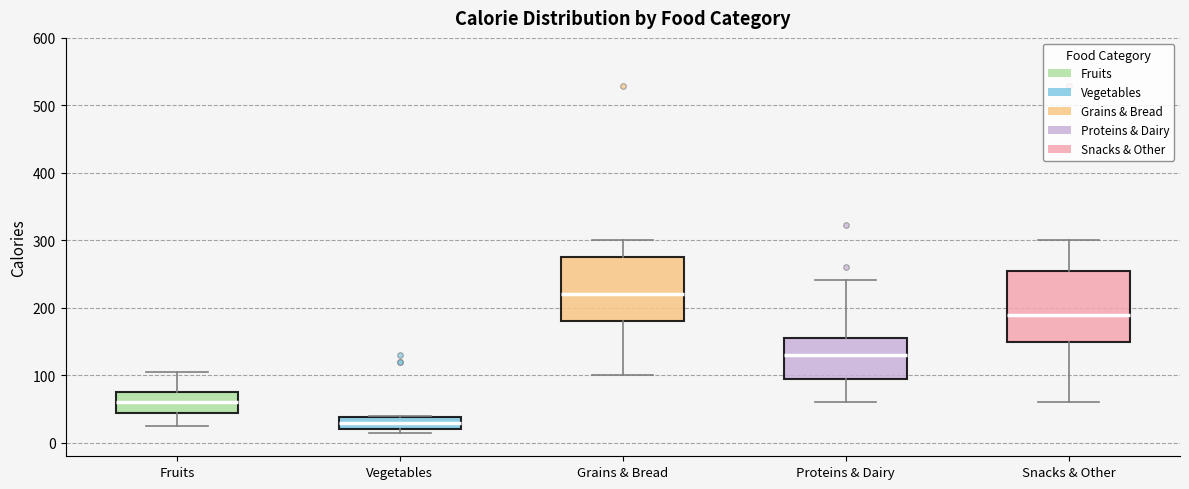

Where does the lower whisker of the box for Snacks & Other end on the y-axis? The values are not printed on the chart, so give them approximately, as read against the axis.

60